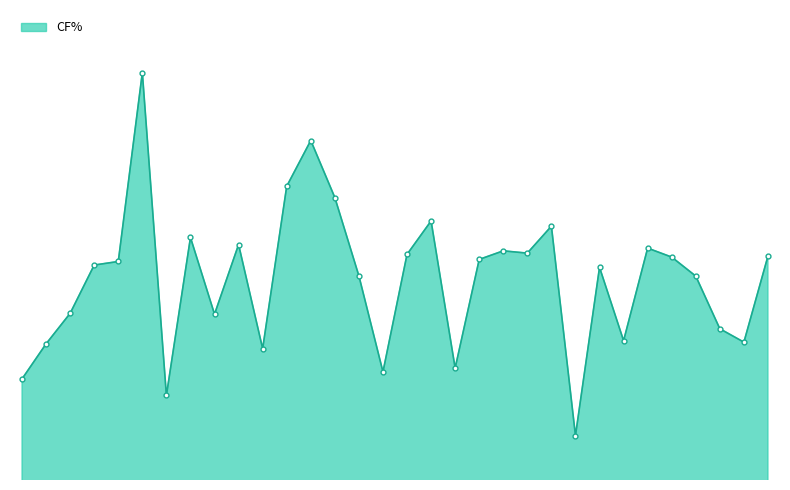

At which category does the chart reach its minimum across all series?

24